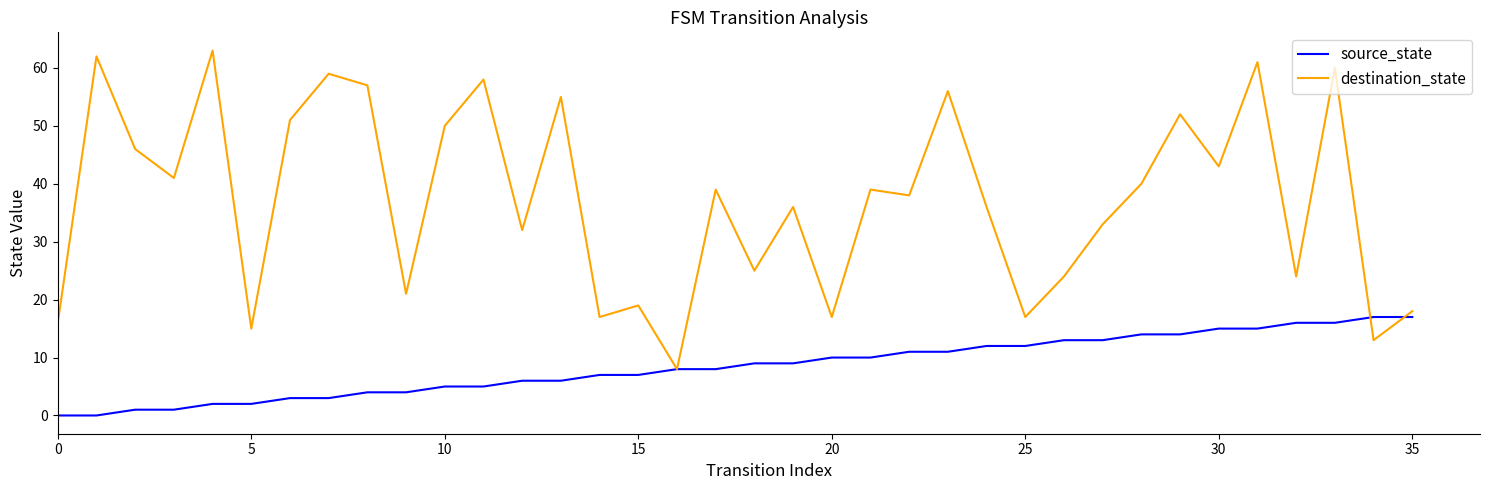

Which series has the largest range (max minus min)?

destination_state